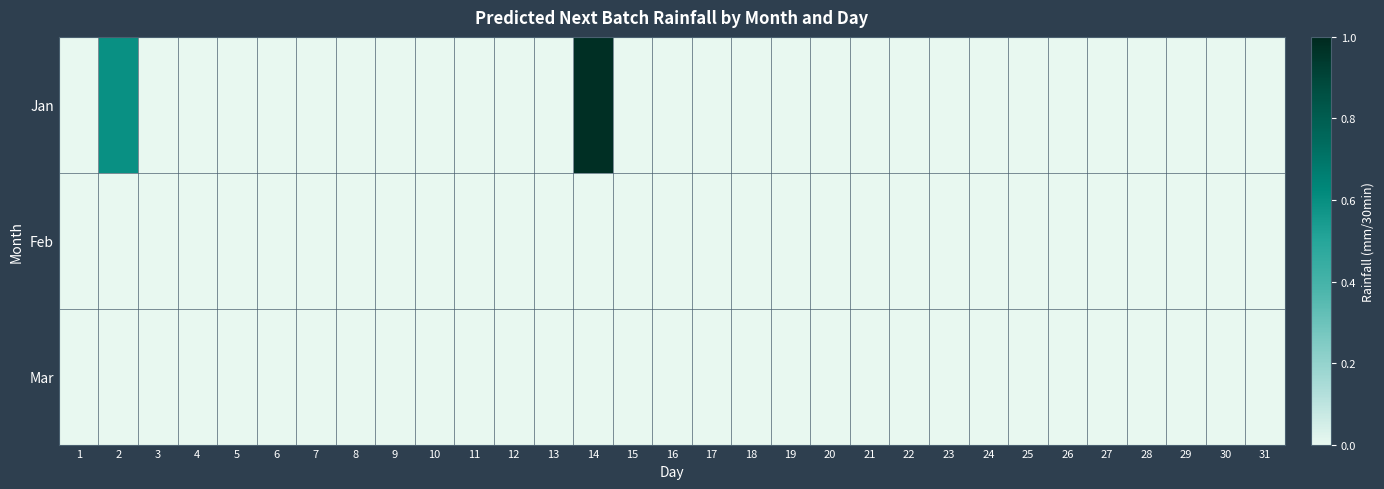

Reading left to right, extract all data points from this chart.

Jan: 1=0.0	2=0.6	3=0.0	4=0.0	5=0.0	6=0.0	7=0.0	8=0.0	9=0.0	10=0.0	11=0.0	12=0.0	13=0.0	14=1.0	15=0.0	16=0.0	17=0.0	18=0.0	19=0.0	20=0.0	21=0.0	22=0.0	23=0.0	24=0.0	25=0.0	26=0.0	27=0.0	28=0.0	29=0.0	30=0.0	31=0.0
Feb: 1=0.0	2=0.0	3=0.0	4=0.0	5=0.0	6=0.0	7=0.0	8=0.0	9=0.0	10=0.0	11=0.0	12=0.0	13=0.0	14=0.0	15=0.0	16=0.0	17=0.0	18=0.0	19=0.0	20=0.0	21=0.0	22=0.0	23=0.0	24=0.0	25=0.0	26=0.0	27=0.0	28=0.0	29=0.0	30=0.0	31=0.0
Mar: 1=0.0	2=0.0	3=0.0	4=0.0	5=0.0	6=0.0	7=0.0	8=0.0	9=0.0	10=0.0	11=0.0	12=0.0	13=0.0	14=0.0	15=0.0	16=0.0	17=0.0	18=0.0	19=0.0	20=0.0	21=0.0	22=0.0	23=0.0	24=0.0	25=0.0	26=0.0	27=0.0	28=0.0	29=0.0	30=0.0	31=0.0